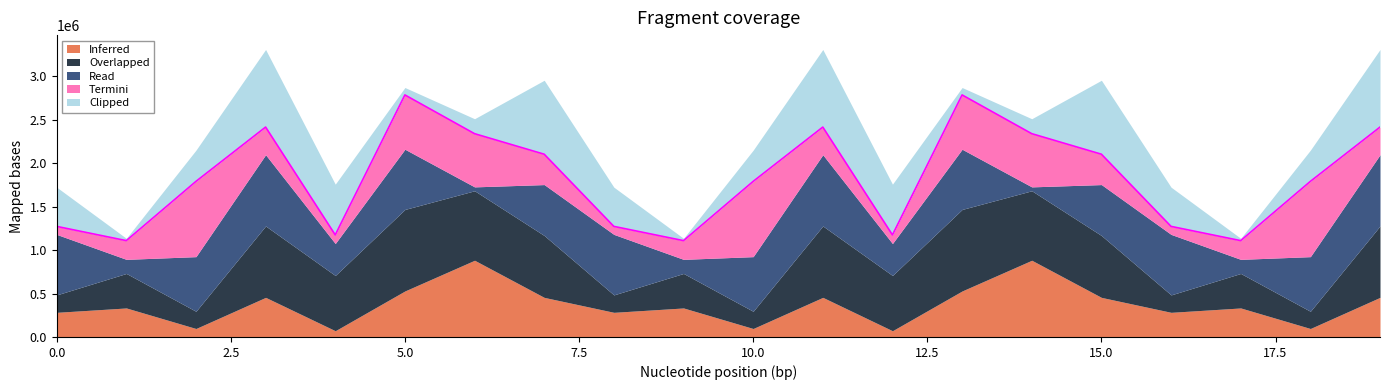

Reading left to right, list all the values displayed in this chart.

Inferred: 283788	334132	97521	456106	71893	529888	883517	455820	283788	334132	97521	456106	71893	529888	883517	455820	283788	334132	97521	456106
Overlapped: 200661	397261	198259	822127	636099	938683	800158	712598	200661	397261	198259	822127	636099	938683	800158	712598	200661	397261	198259	822127
Read: 696778	162343	629137	820303	368121	693251	44684	586374	696778	162343	629137	820303	368121	693251	44684	586374	696778	162343	629137	820303
Termini: 92136	215561	866604	318388	99315	625394	612631	349724	92136	215561	866604	318388	99315	625394	612631	349724	92136	215561	866604	318388
Clipped: 451608	26929	359563	893487	584187	85183	172009	851595	451608	26929	359563	893487	584187	85183	172009	851595	451608	26929	359563	893487